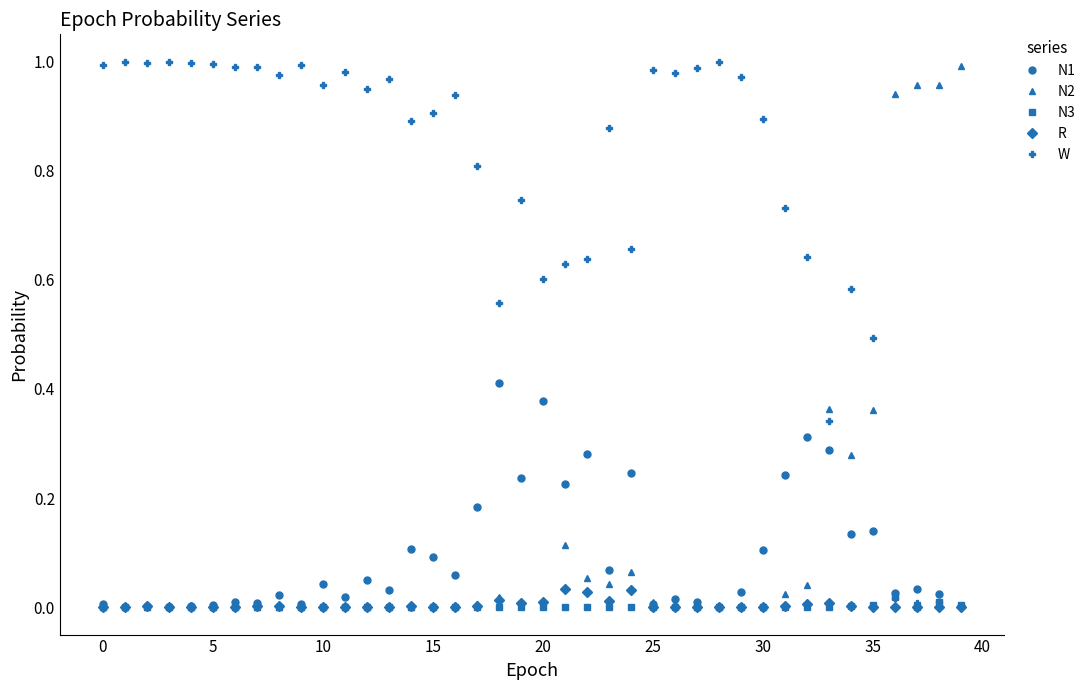

True or false: W has more than 0 interior local peaks.

True